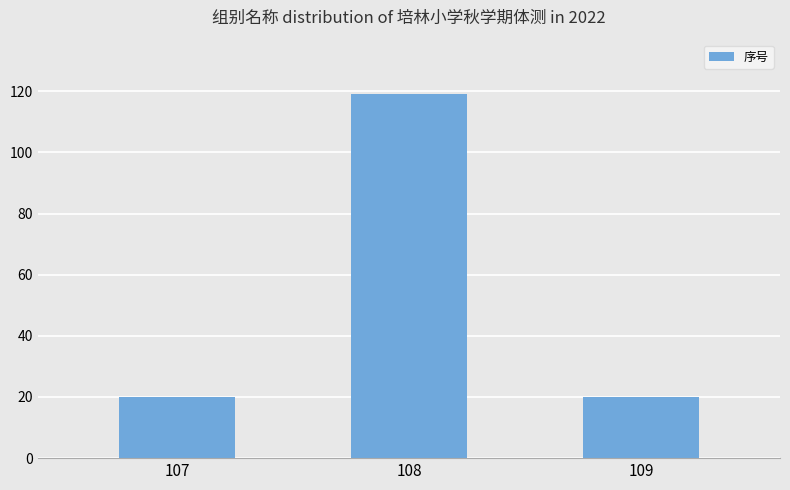

Approximately how many times larger is the value at 109 compared to 108?

0.2